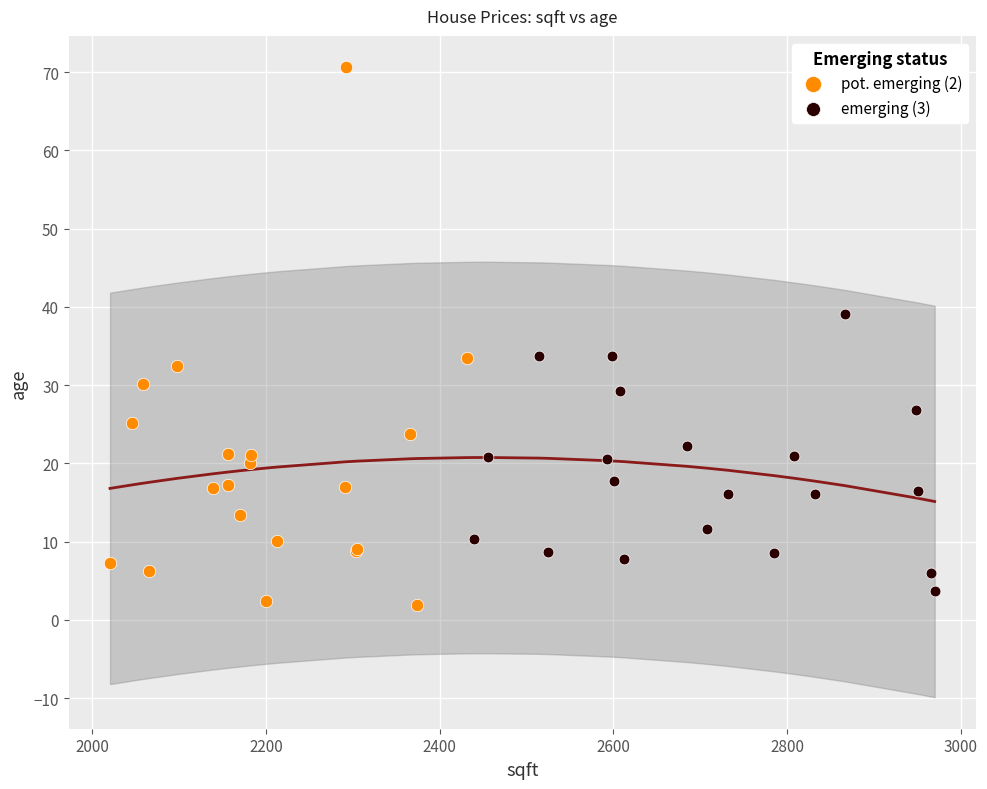

Which series has the largest Y range (max minus min)?

pot. emerging (2)